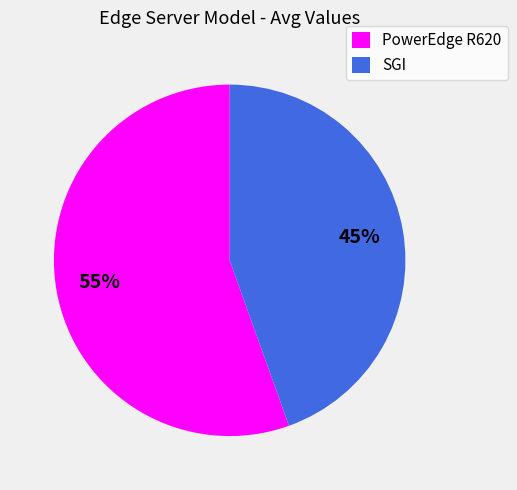

Which category has the smallest portion of the pie?

SGI